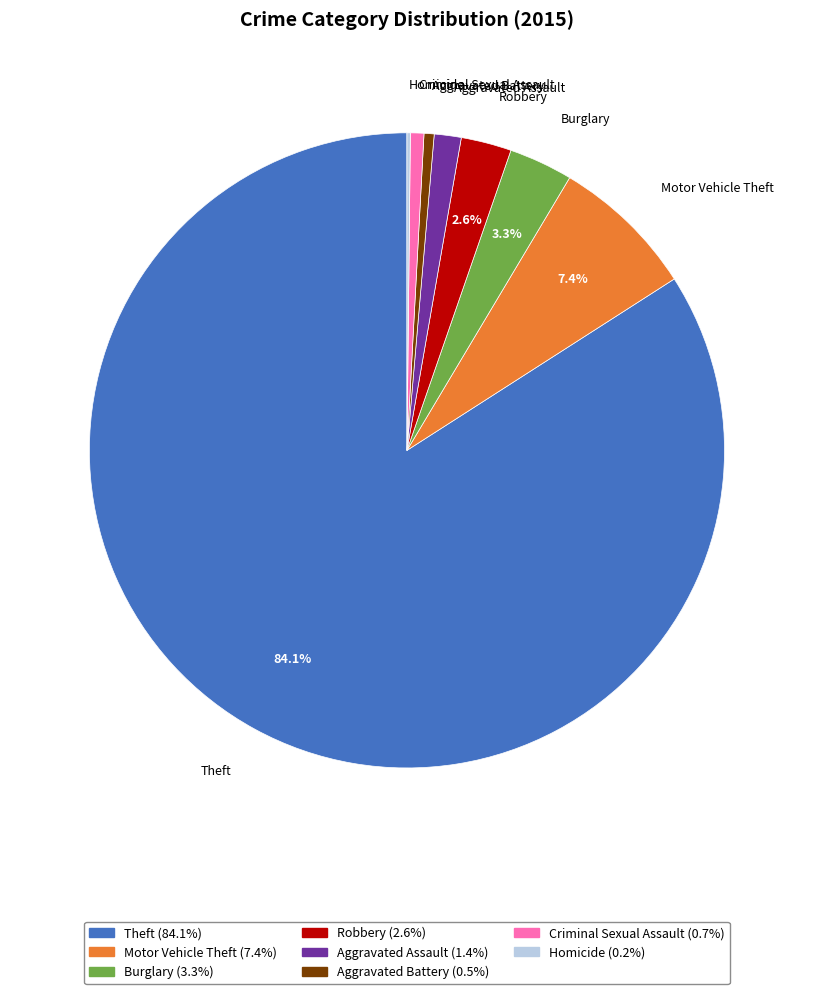

True or false: Motor Vehicle Theft accounts for 7% of the total.

True